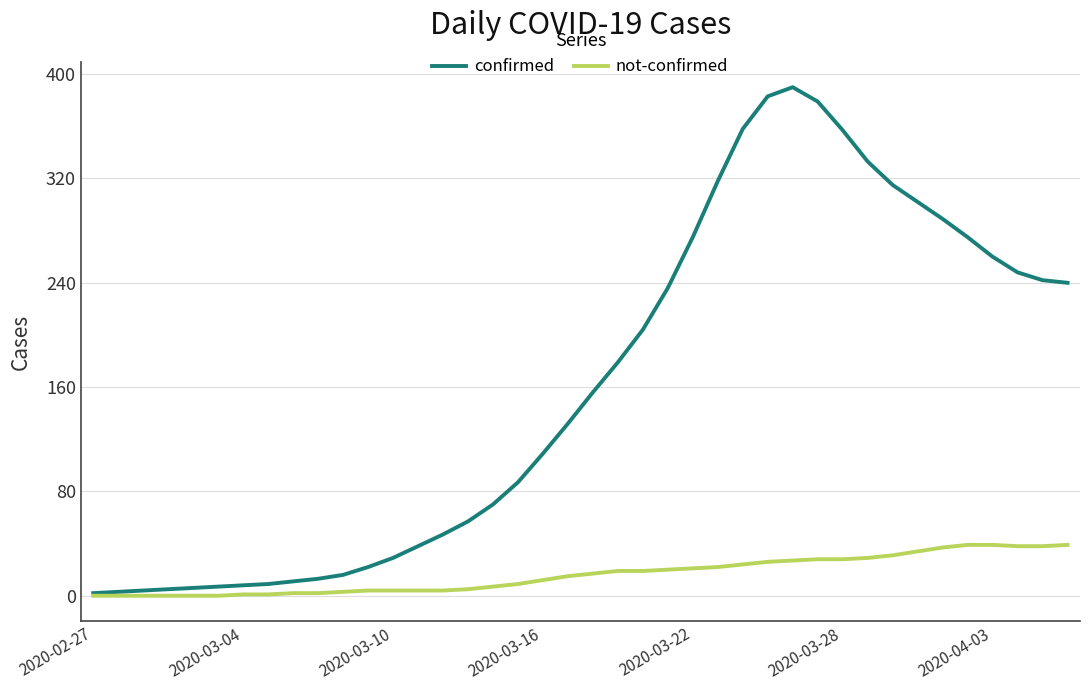

Which series has the widest spread of values?

confirmed